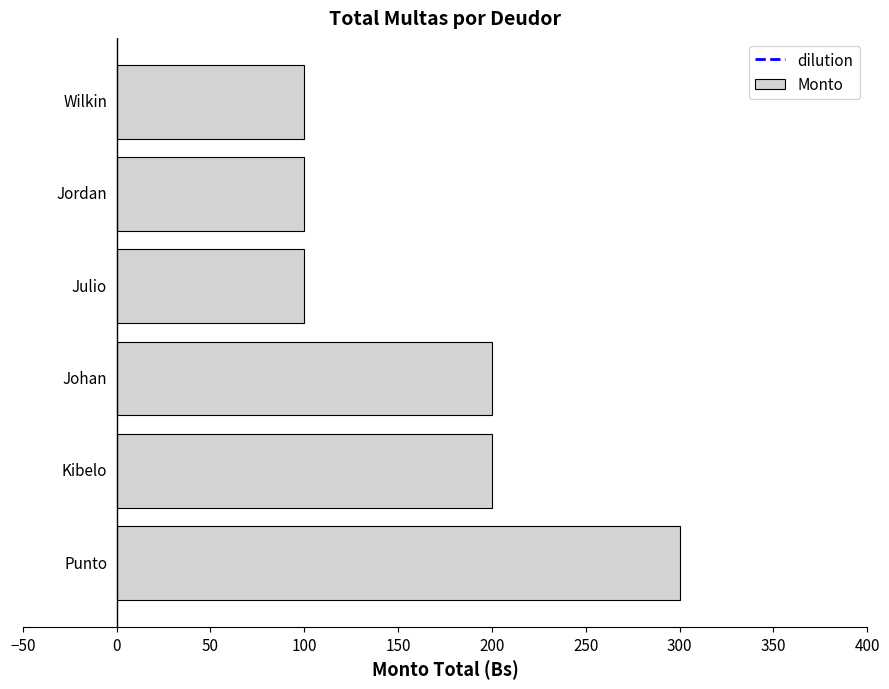

What is the minimum value shown in the chart?

100